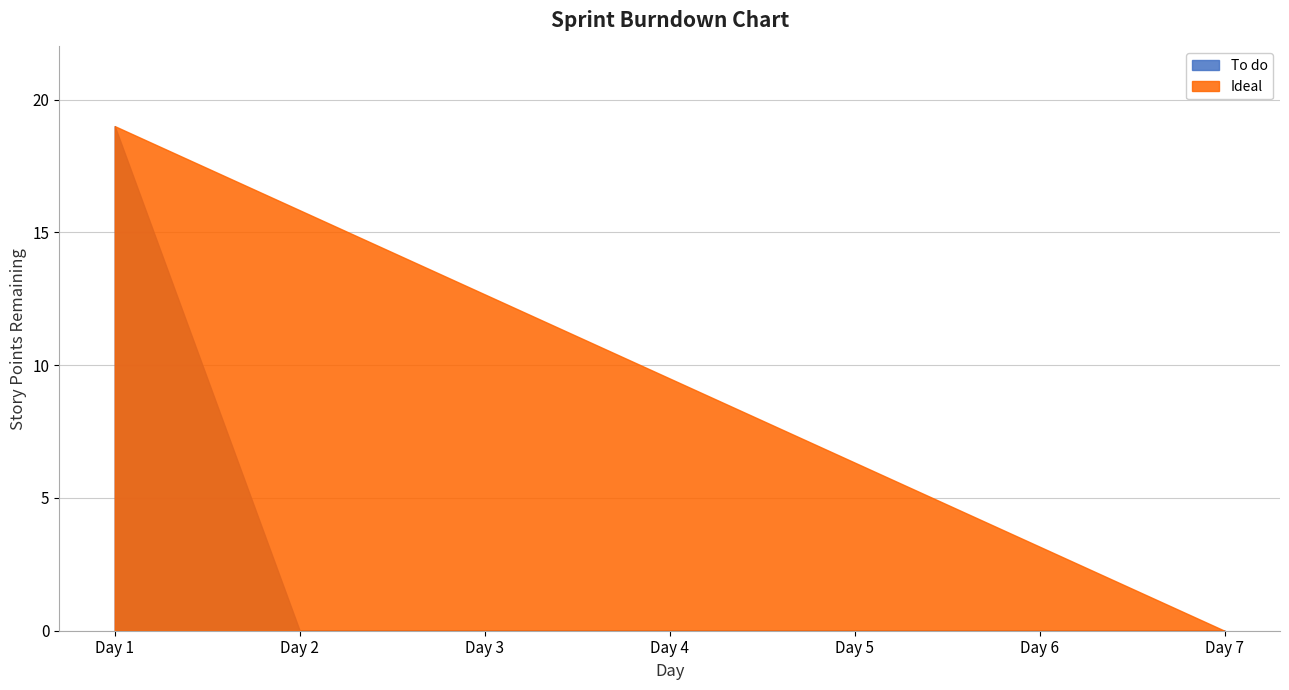

Reading left to right, extract all data points from this chart.

To do: 19.0	0.0	0.0	0.0	0.0	0.0	0.0
Ideal: 19.0	15.8	12.7	9.5	6.3	3.2	0.0